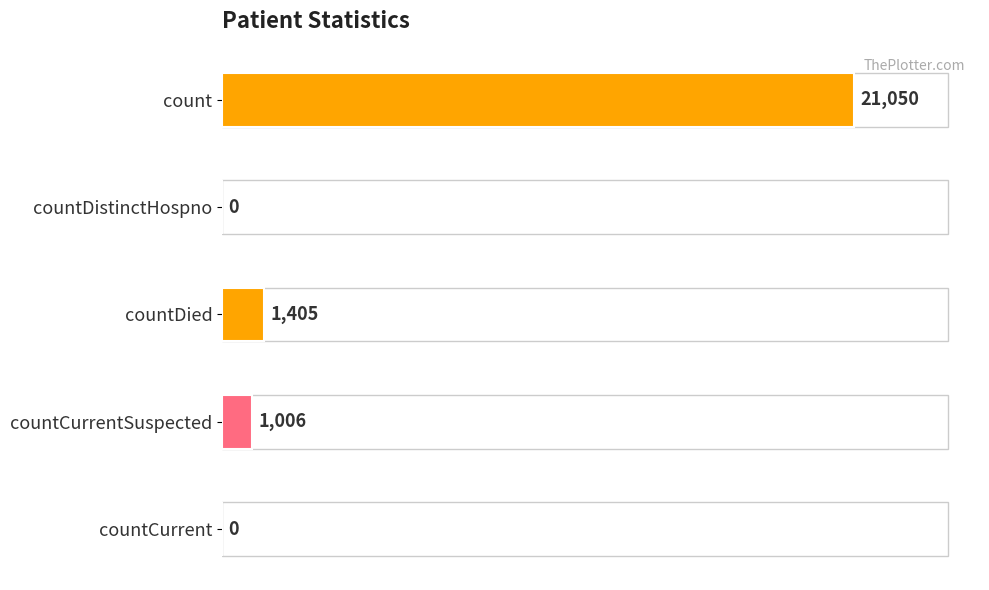

Count the number of categories in the chart.

5